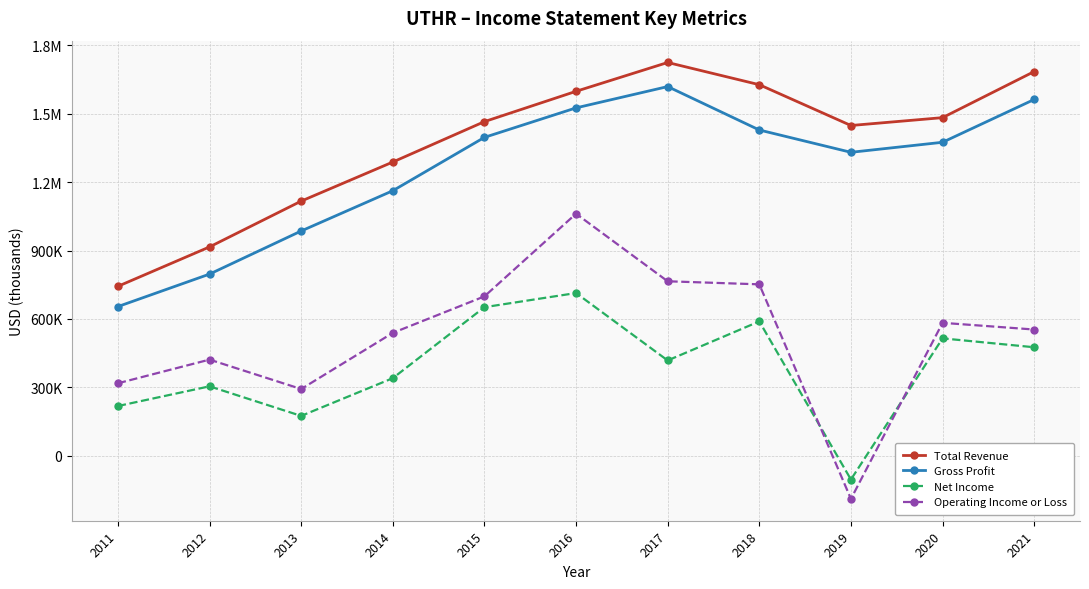

Is this an area chart (filled region under the line)?

No